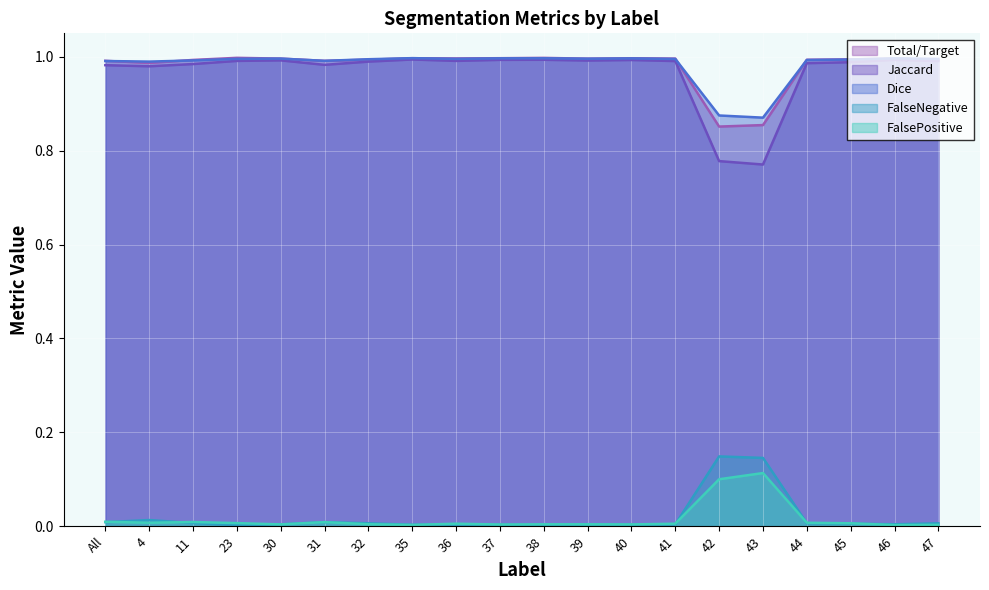

What is the sum of all FalsePositive values?

0.3